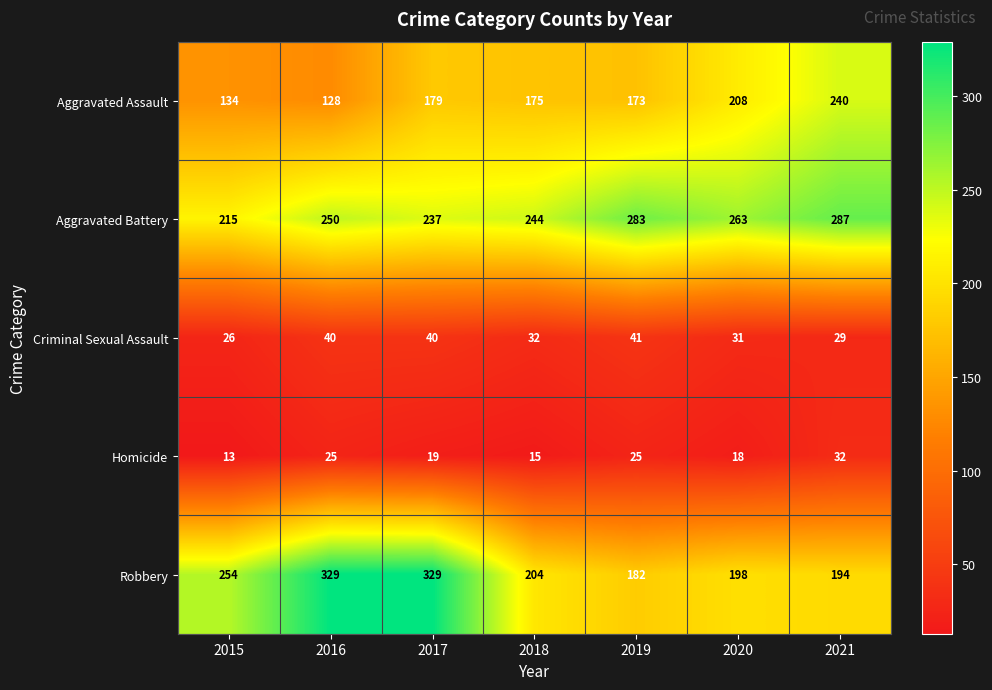

True or false: Criminal Sexual Assault has a value of 29 at 2021.

True